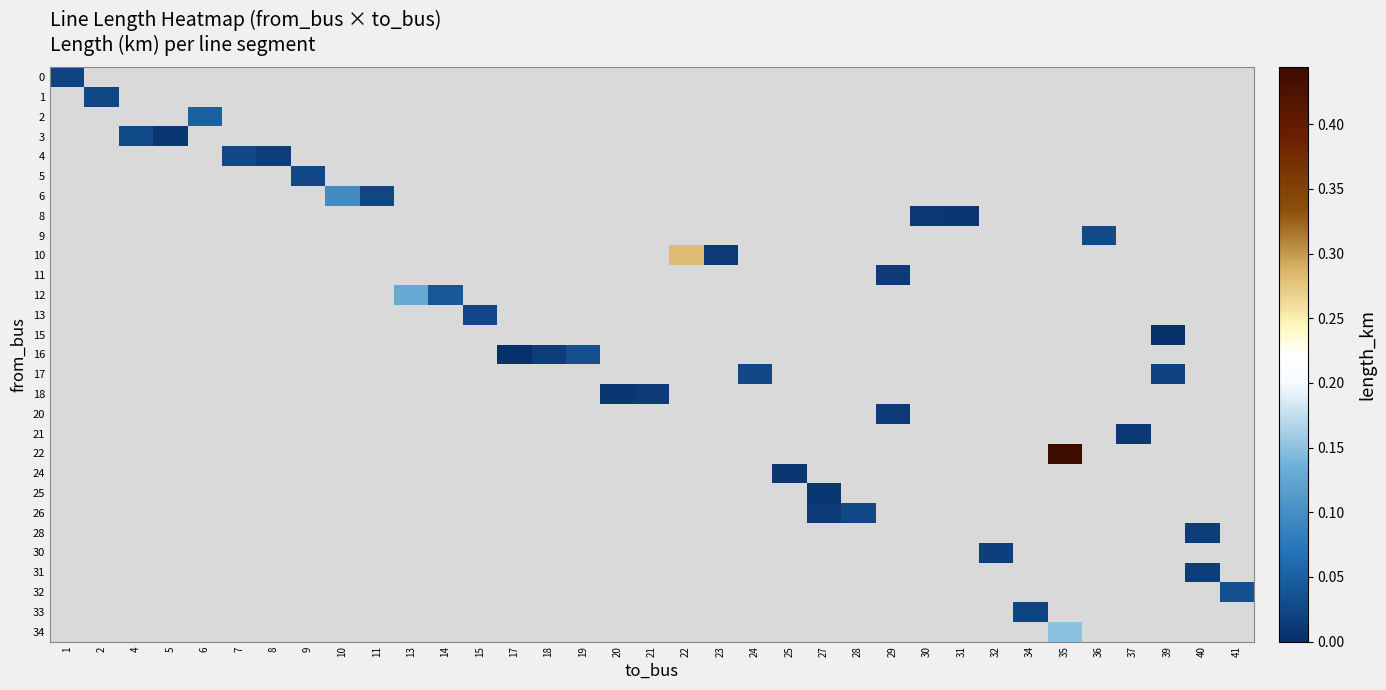

Which has a higher value, 20 or 28?

28